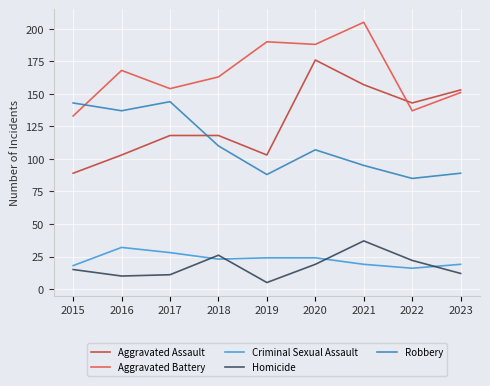

Is the value of Criminal Sexual Assault at 2016 greater than the value of Homicide at 2017?

Yes